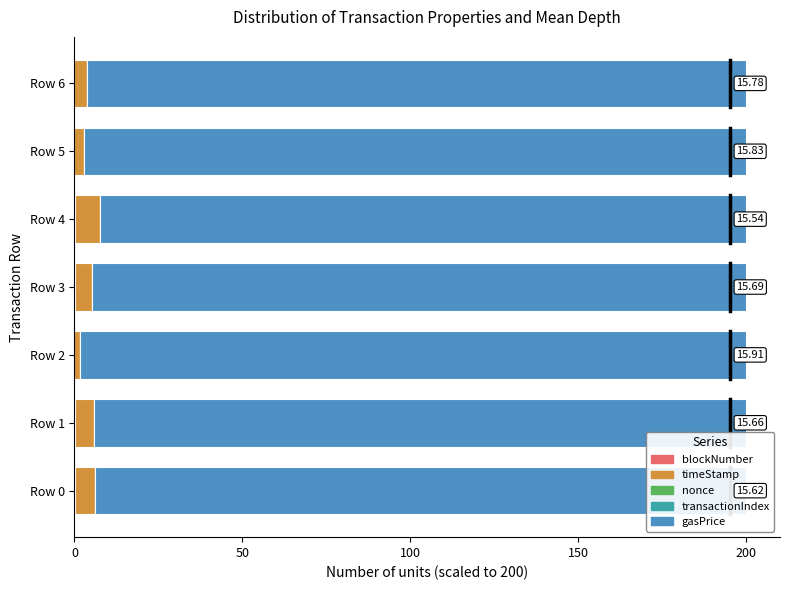

What position from the left is 50?

2